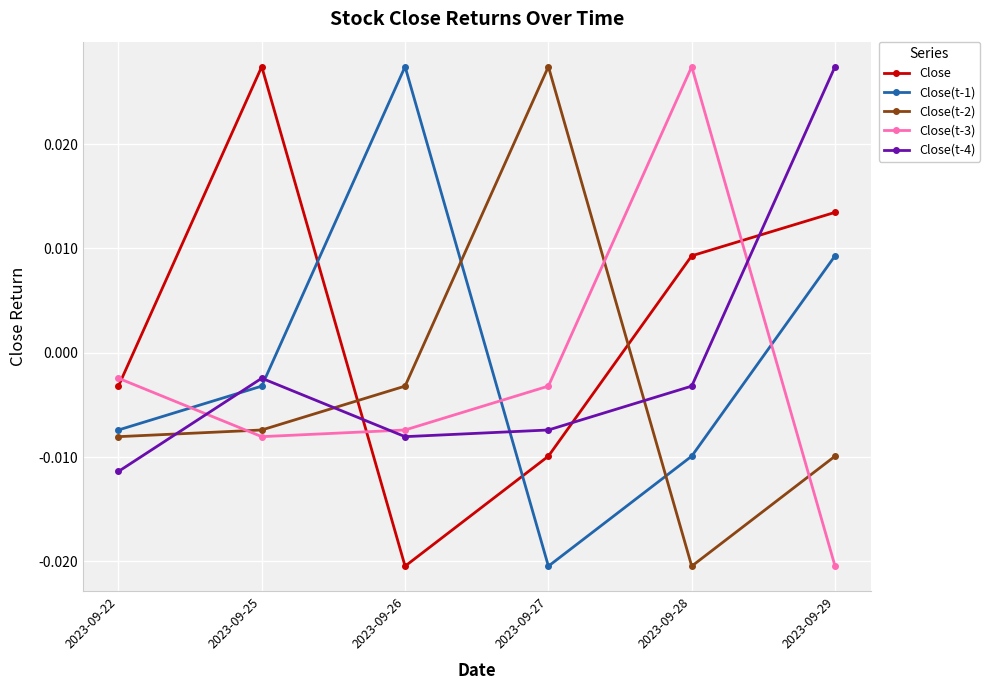

At 2023-09-28, list the series in order from largest to smallest.

Close(t-3), Close, Close(t-4), Close(t-1), Close(t-2)